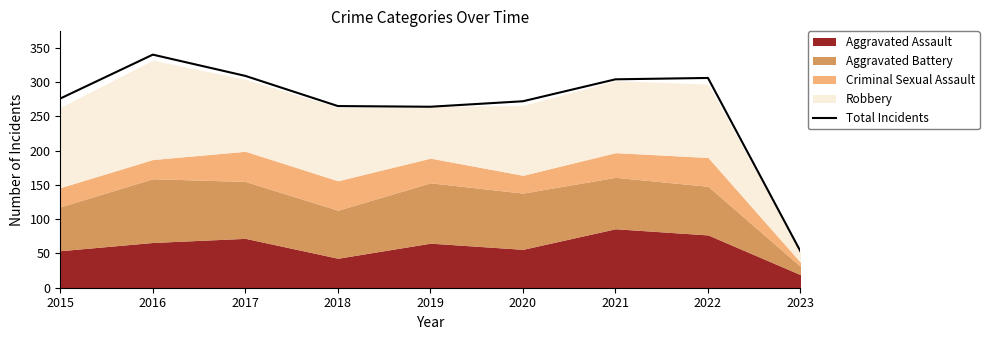

True or false: the data shows 304 at 2021.

True